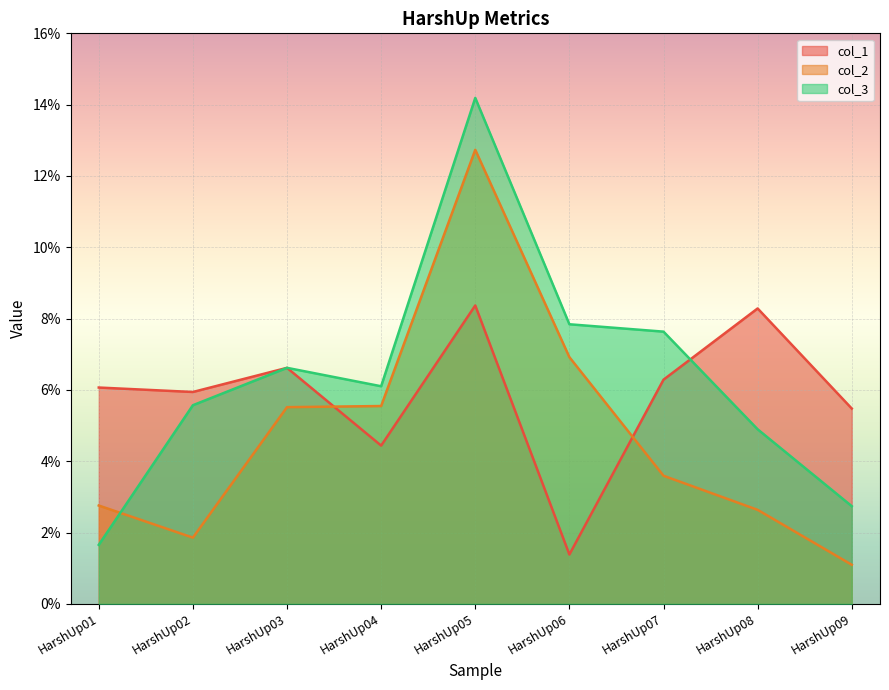

What is the difference between the second highest and second lowest values in the col_3 series?

0.1